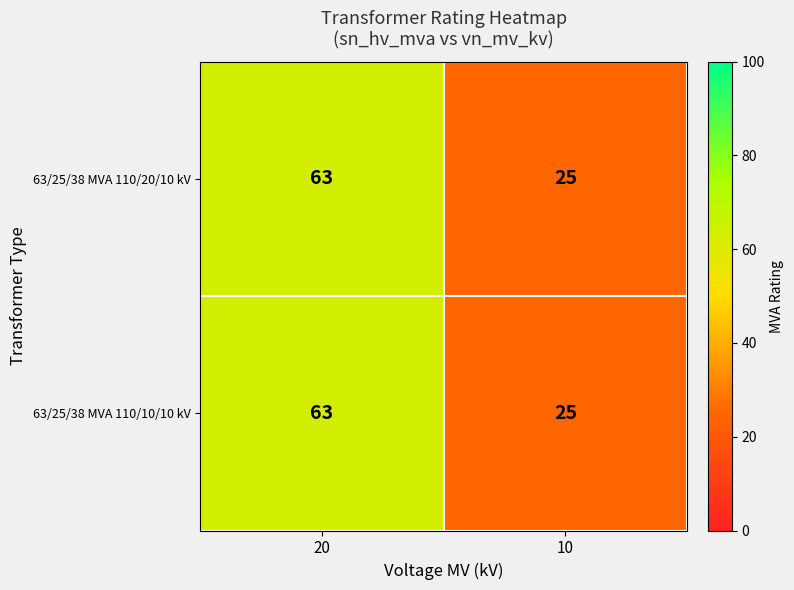

What is the approximate value of 63/25/38 MVA 110/20/10 kV at 20, to the nearest 5?

65